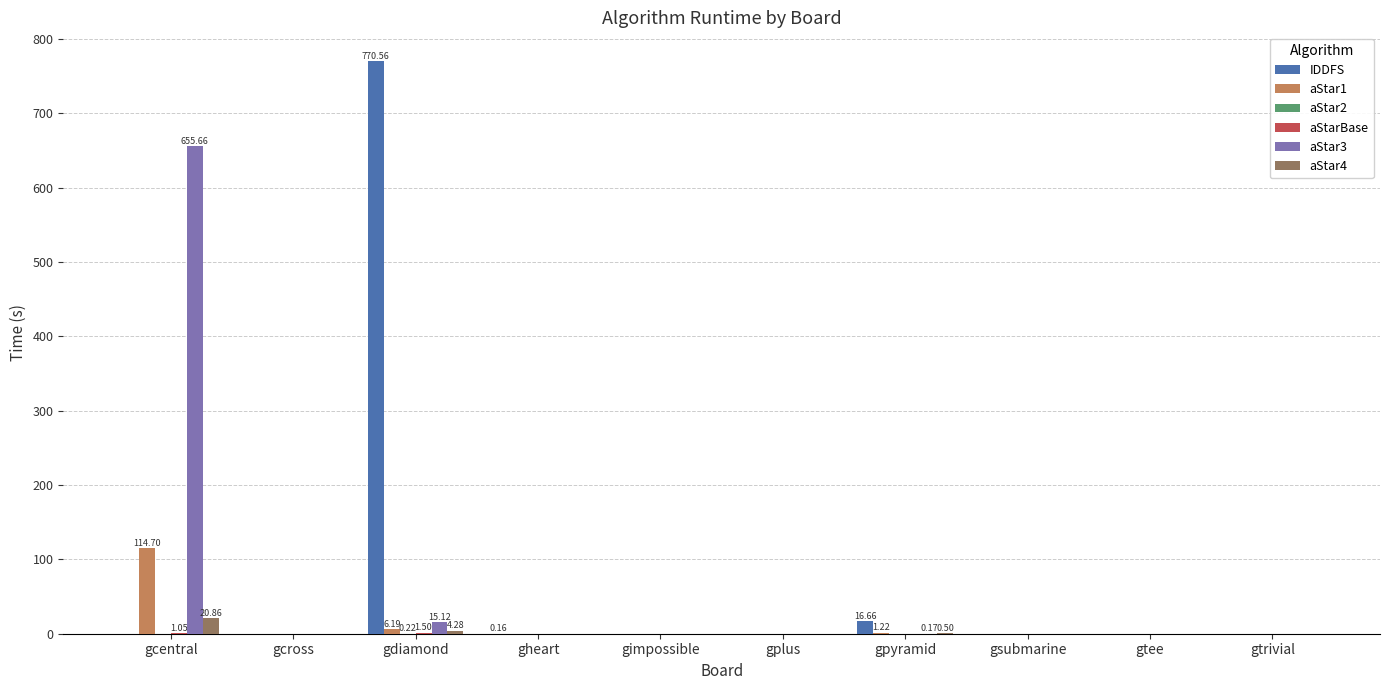

Which label corresponds to the largest value in the chart?

gdiamond